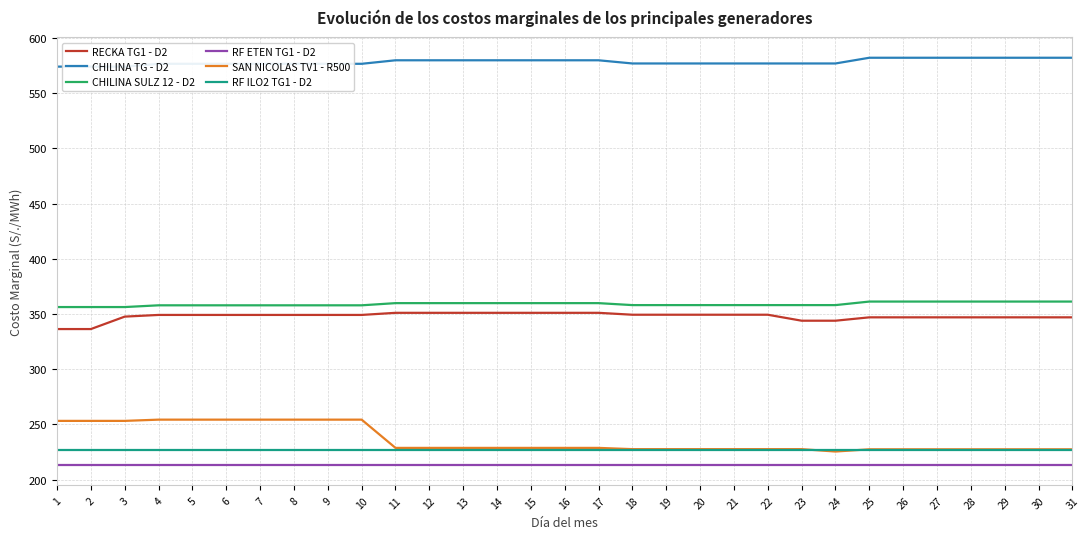

The RECKA TG1 - D2 series shows 493.7 at 21. True or false?

False